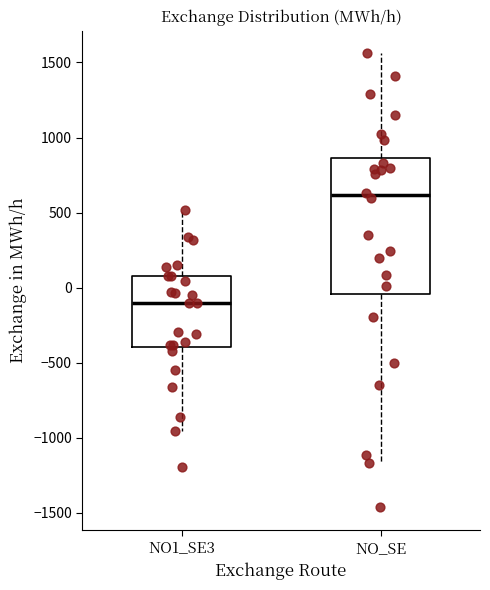

Which box has the highest median line?

NO_SE